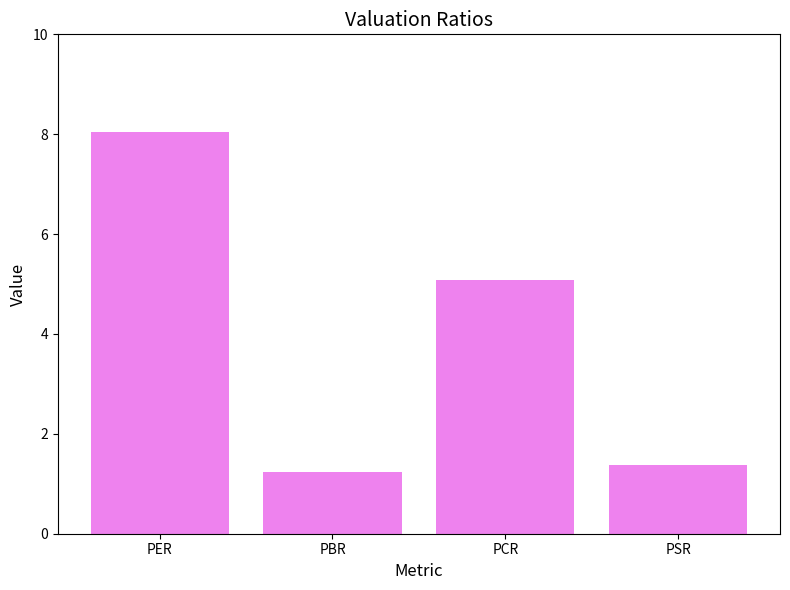

Reading left to right, list all the values displayed in this chart.

8.0	1.2	5.1	1.4